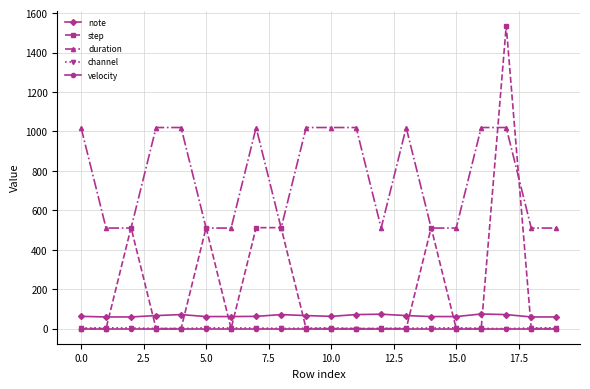

What is the maximum value shown in the chart?

1536